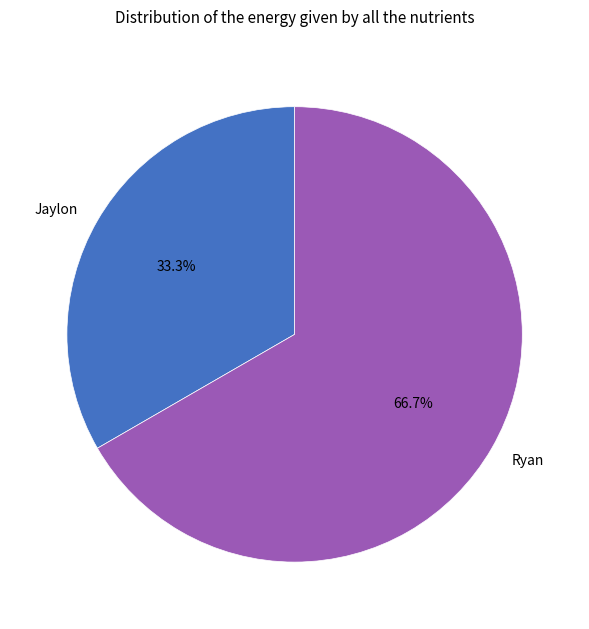

How many segments does this pie chart have?

2